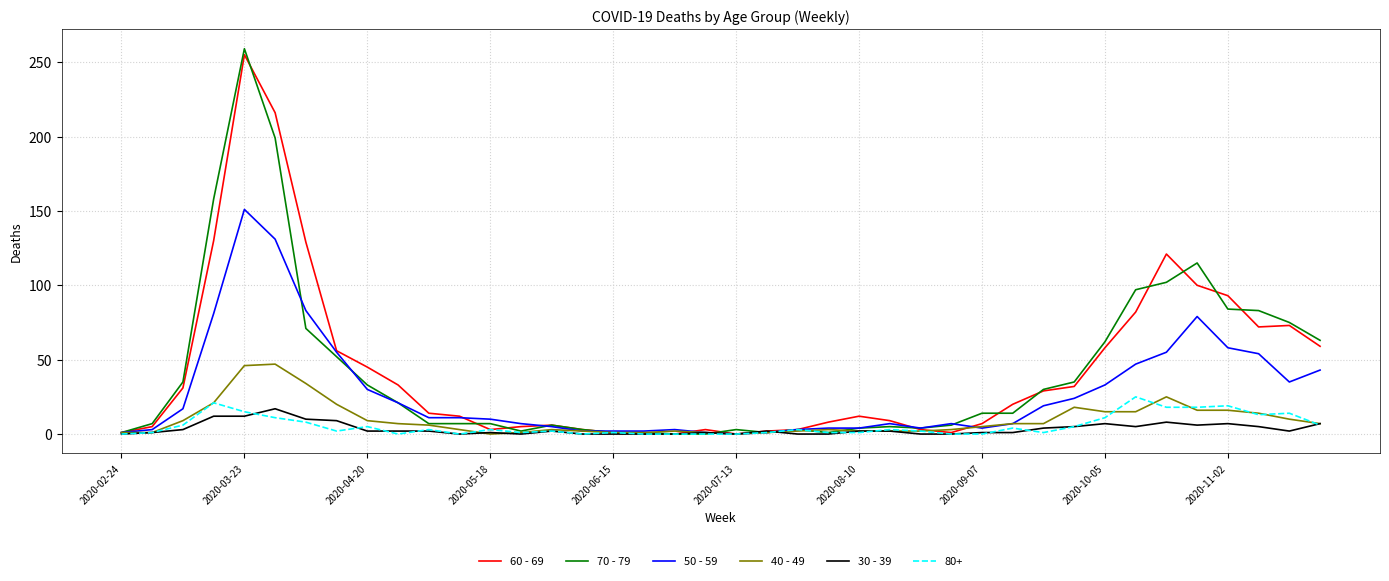

Which series has the largest range (max minus min)?

70 - 79